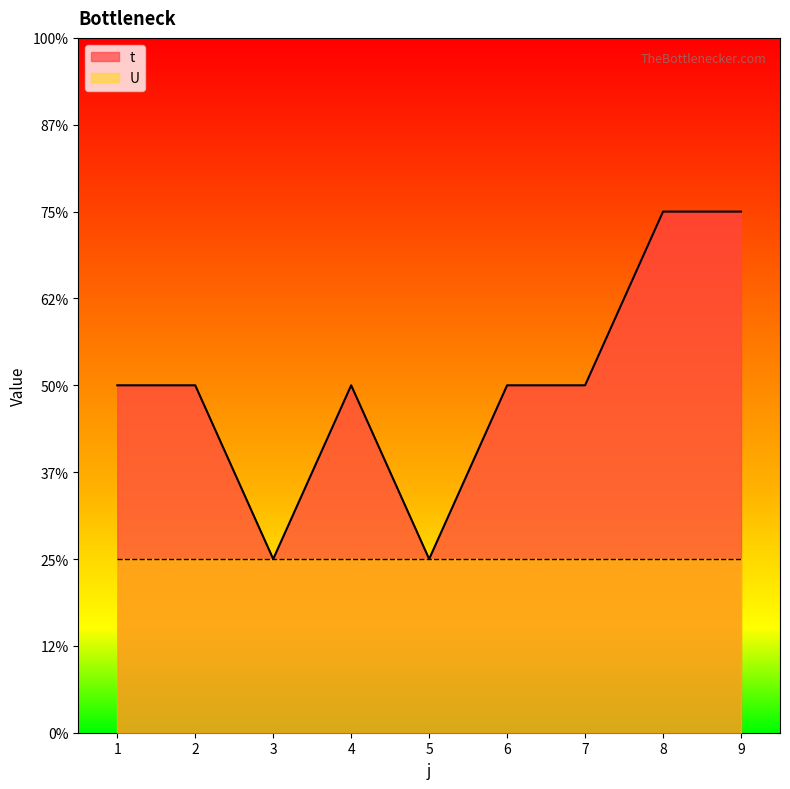

Rank the categories by value from highest to lowest.

8, 9, 1, 2, 4, 6, 7, 3, 5